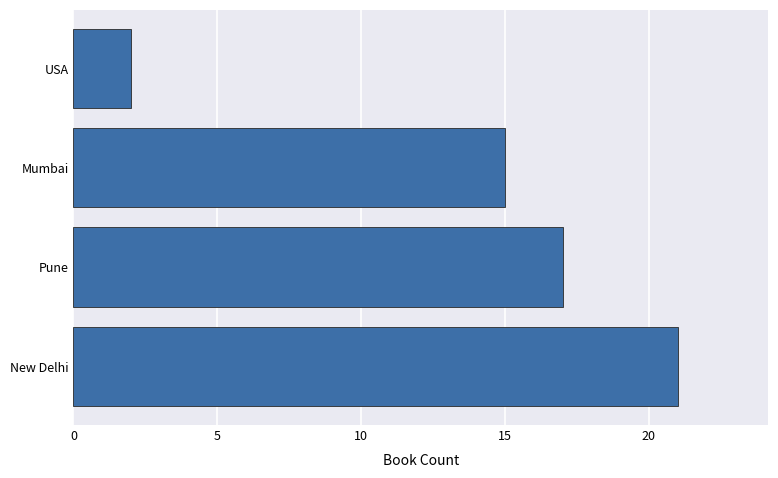

Which label corresponds to the smallest value in the chart?

USA